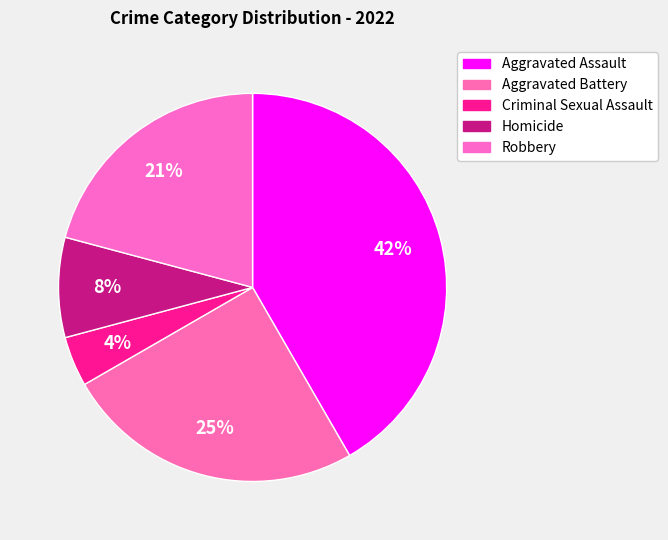

How many segments does this pie chart have?

5